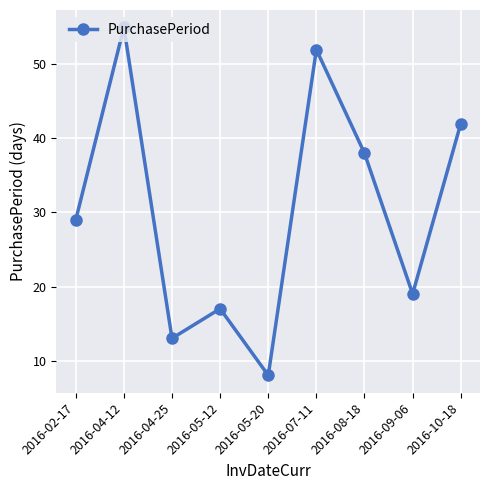

At which category does the chart reach its minimum across all series?

2016-05-20